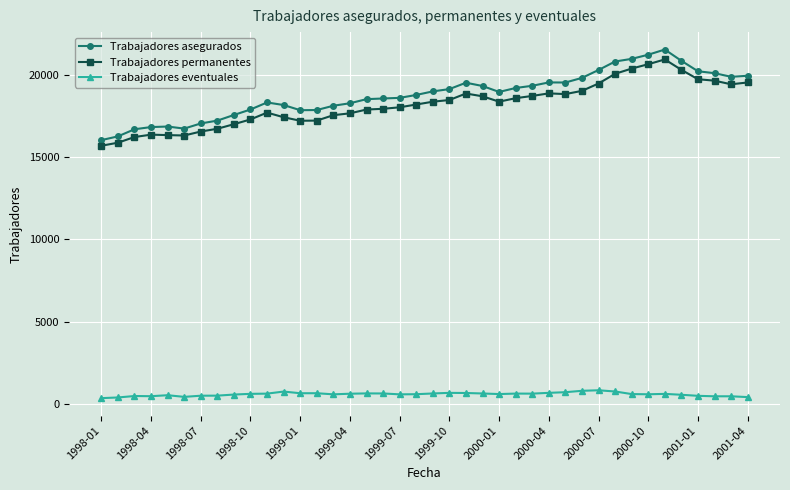

What is the value of the Trabajadores permanentes point at the 20th from the left?

18190